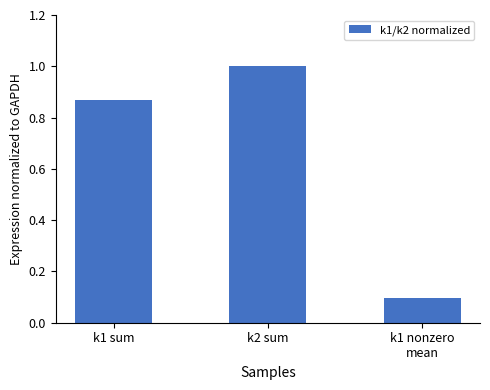

Count the values in the range 0 to 1.

3